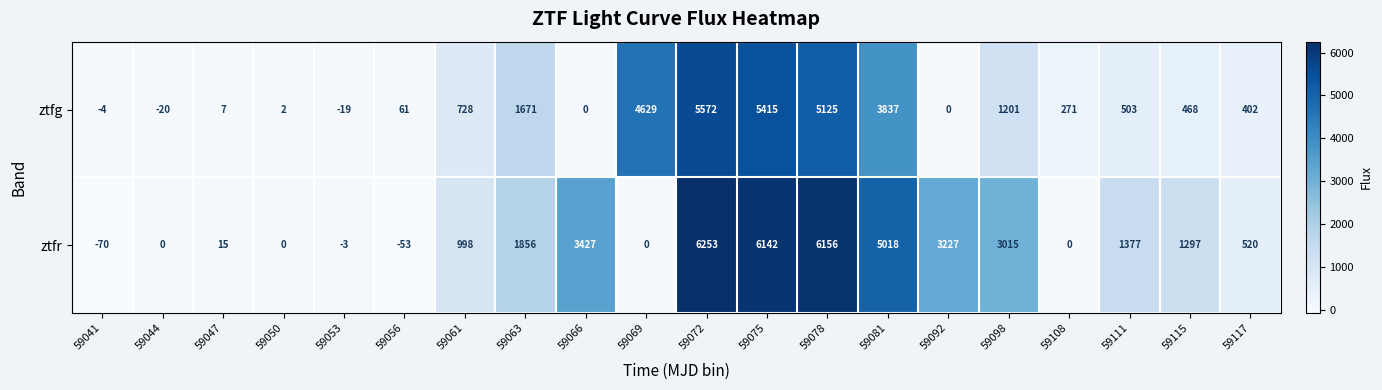

What is the maximum value shown in the chart?

6253